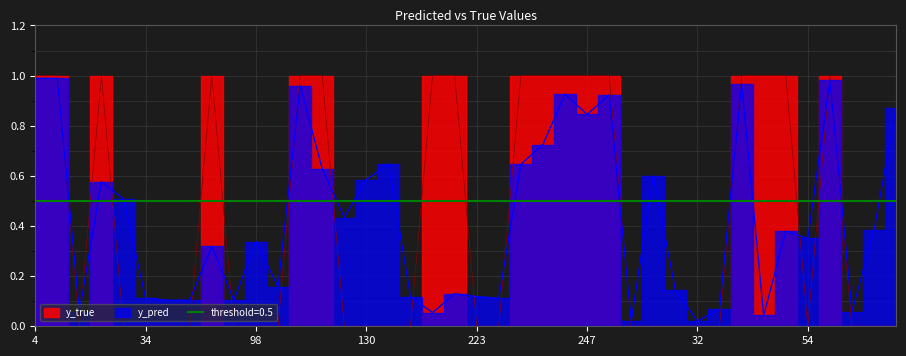

What value does the y_pred series have at 86?

0.9